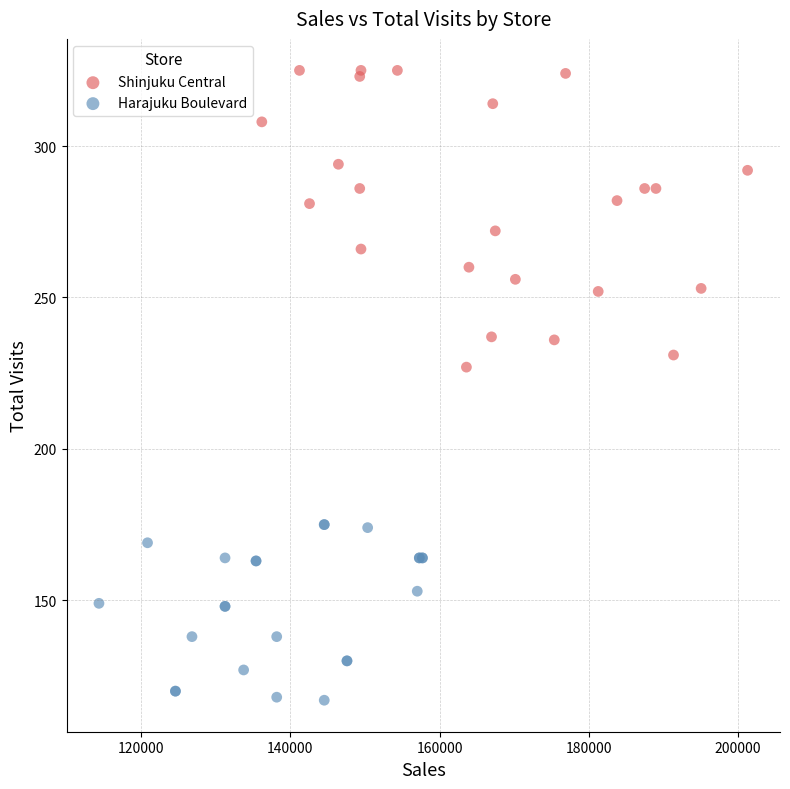

Which series has the widest spread of Y values?

Shinjuku Central